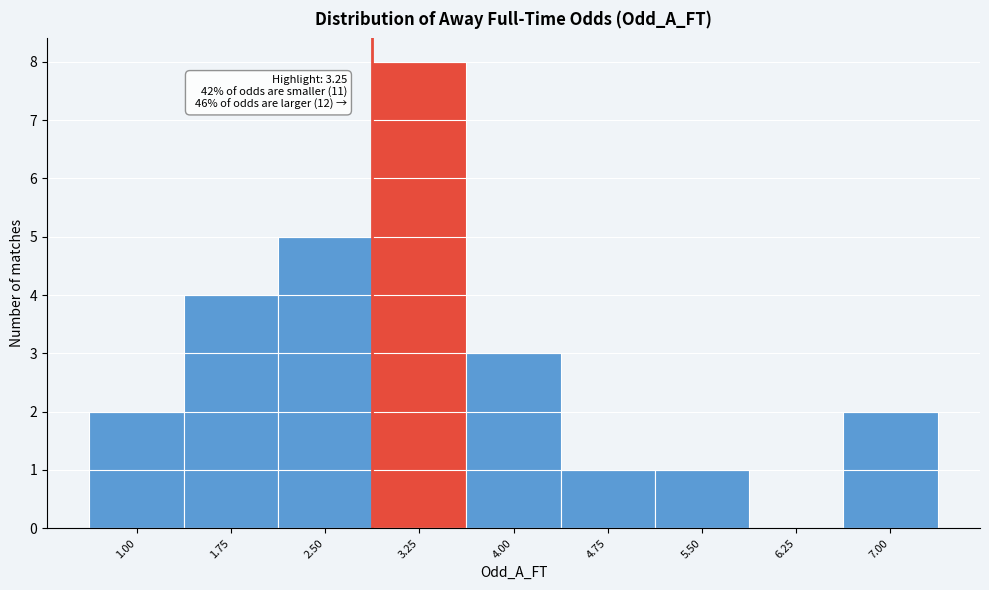

Reading left to right, transcribe all the data shown in this chart.

1.00=2	1.75=4	2.50=5	3.25=8	4.00=3	4.75=1	5.50=1	6.25=0	7.00=2